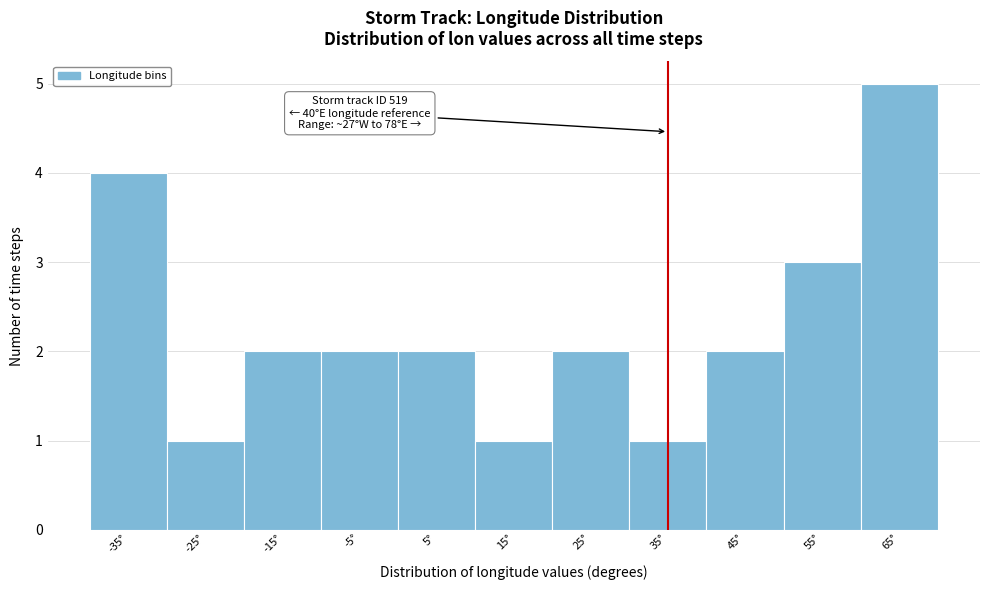

Reading left to right, transcribe all the data shown in this chart.

4	1	2	2	2	1	2	1	2	3	5